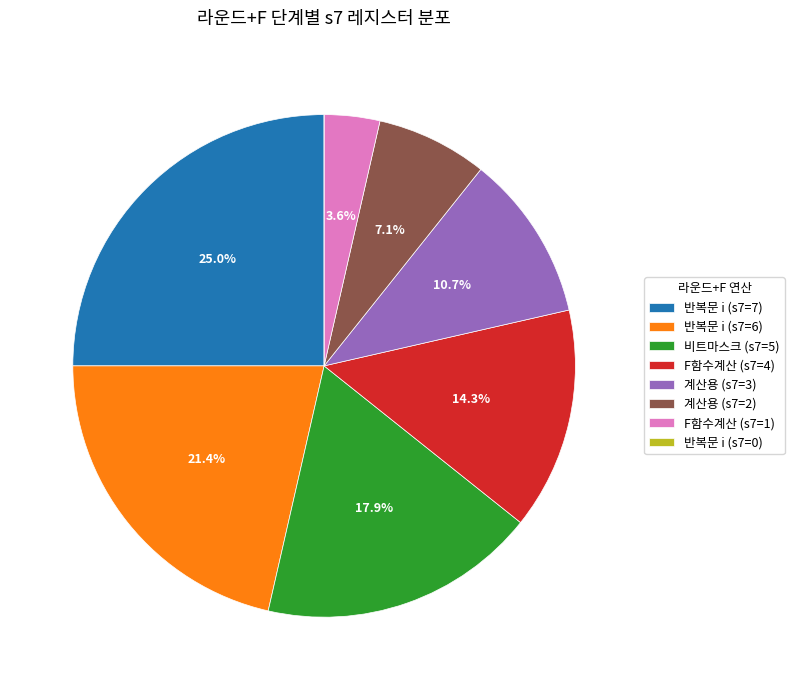

Approximately how many times larger is the value at 반복문 i (s7=6) compared to 반복문 i (s7=7)?

0.9